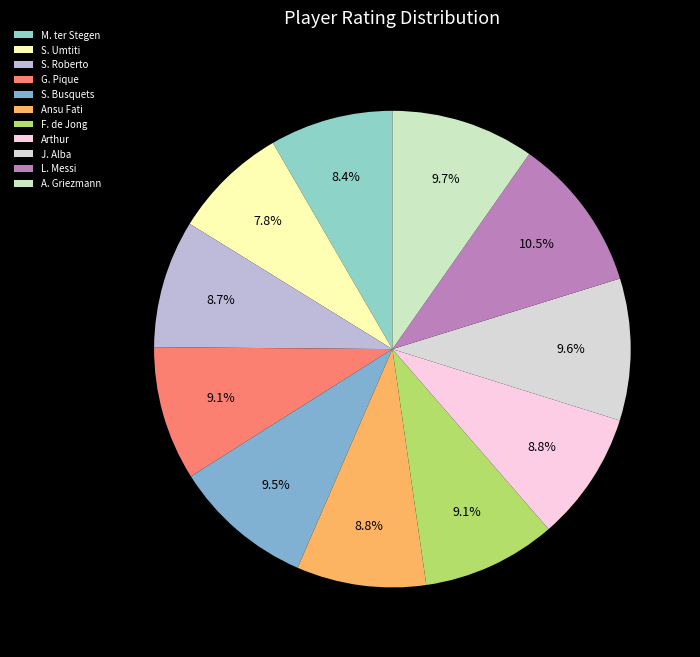

True or false: Ansu Fati accounts for 9% of the total.

True